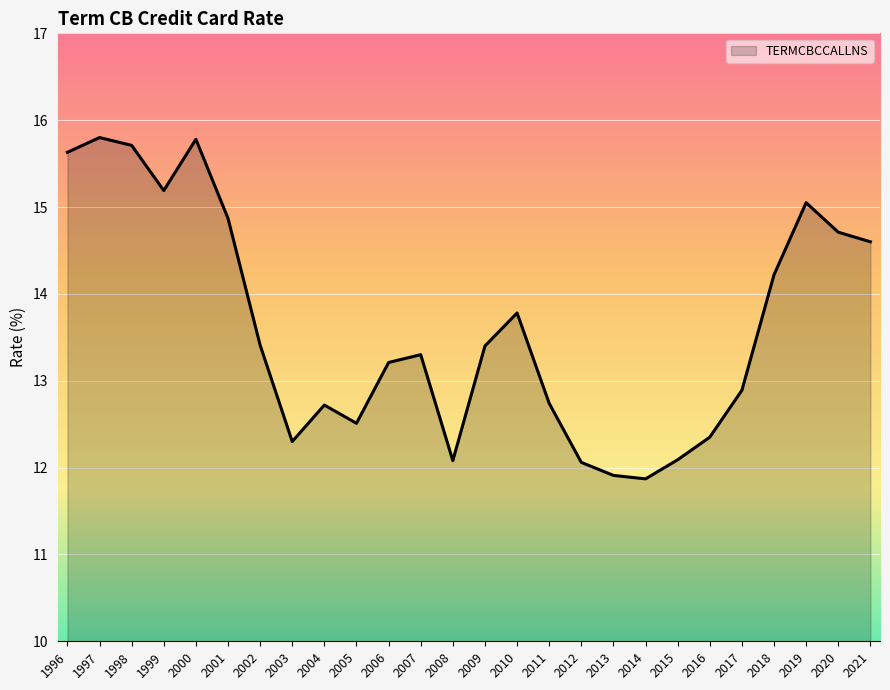

At which label is the value closest to 13?

2017